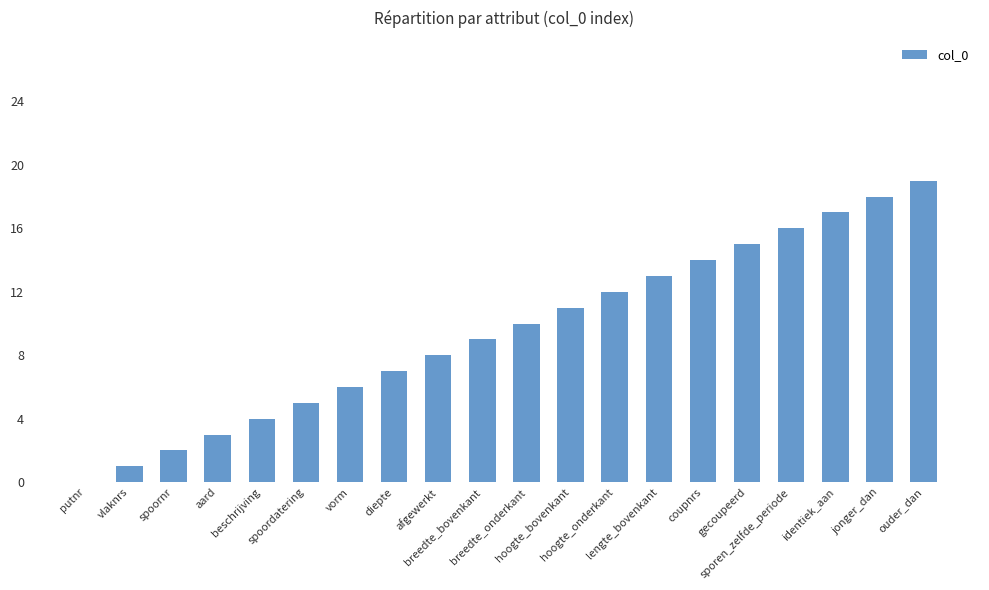

What is the maximum value shown in the chart?

19